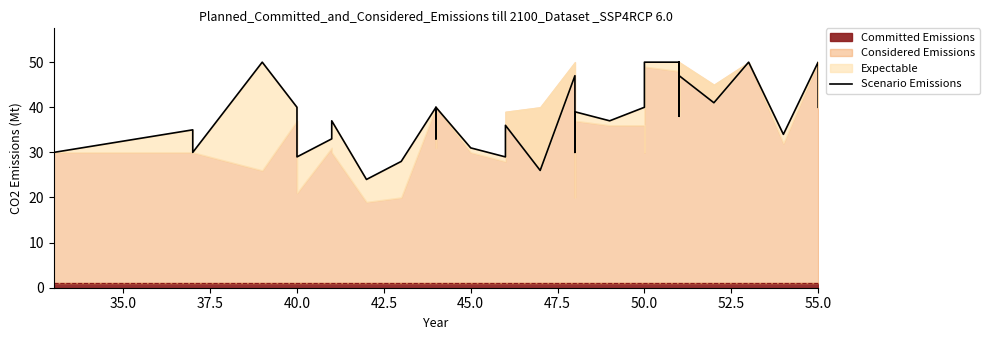

What is the value of the 23rd point from the left?

30